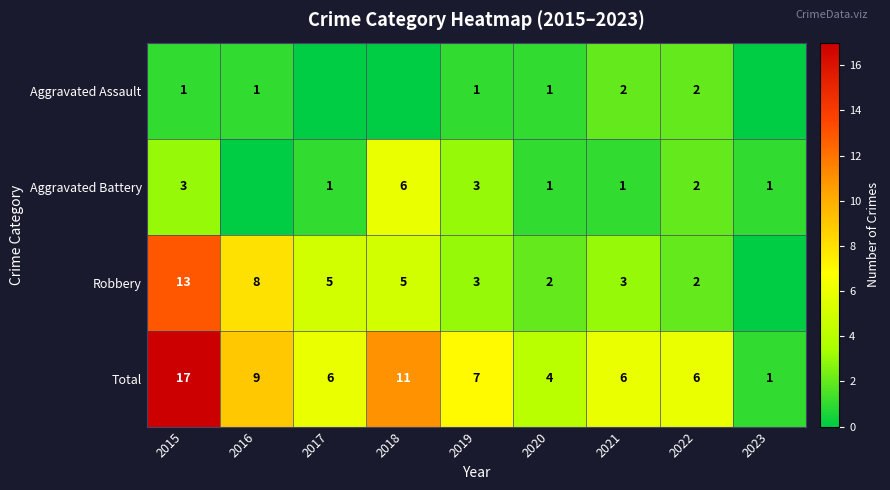

True or false: Total has a value of 4 at 2020.

True